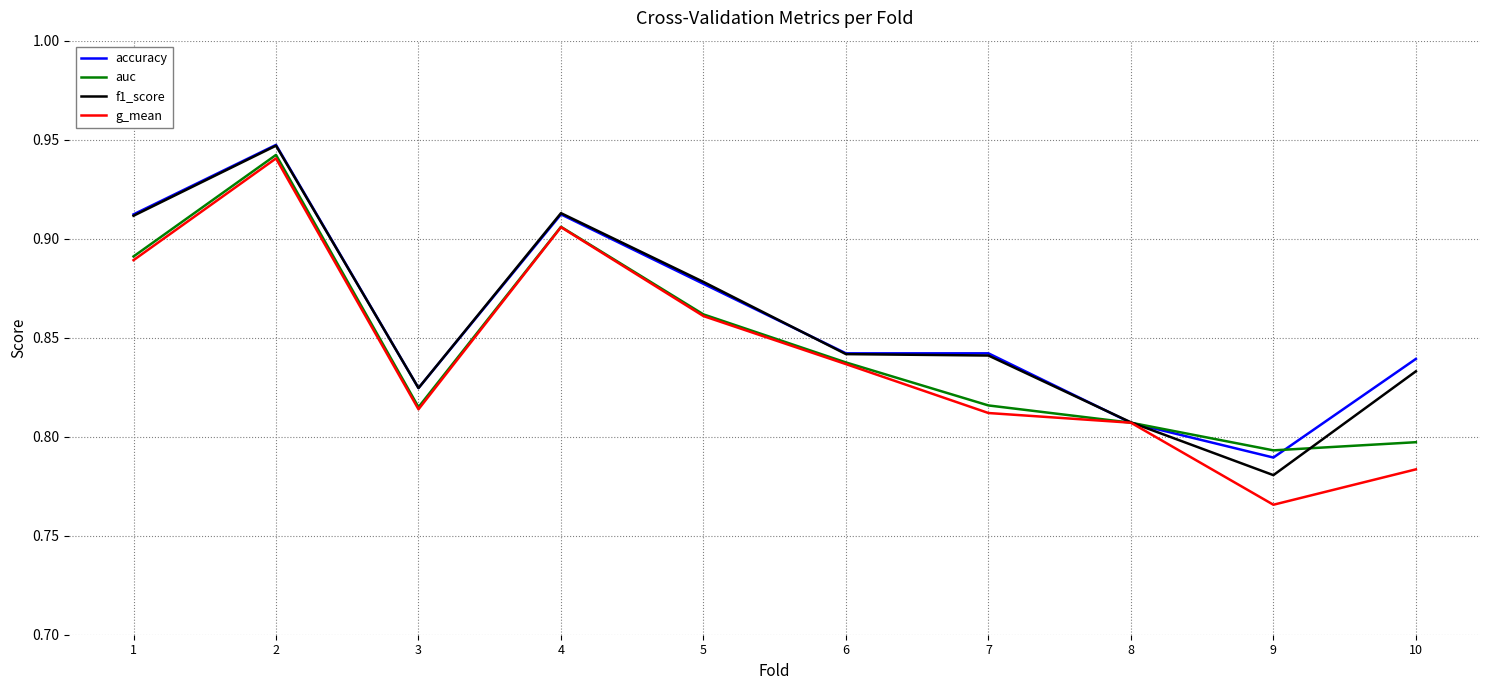

The g_mean series shows 1.2 at 10. True or false?

False